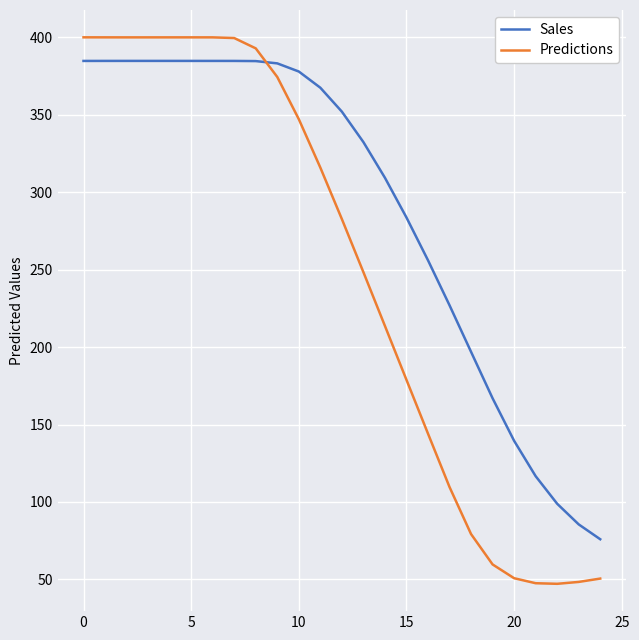

What is the minimum value shown in the chart?

47.1